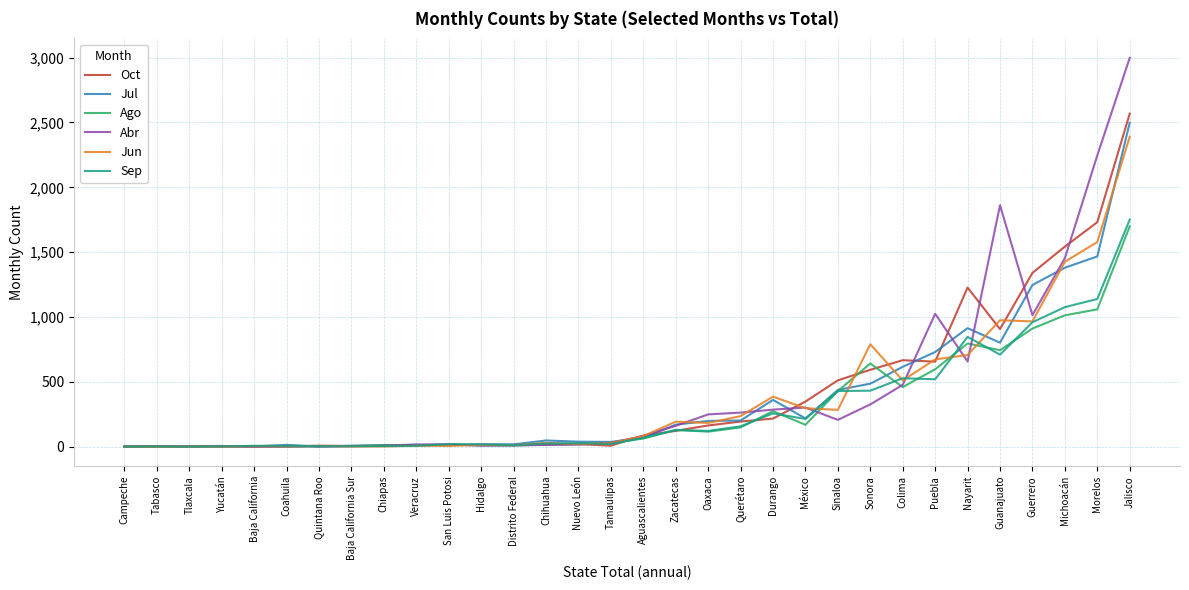

In Jul, how many points are lower than both neighbors (excluding endpoints)?

8